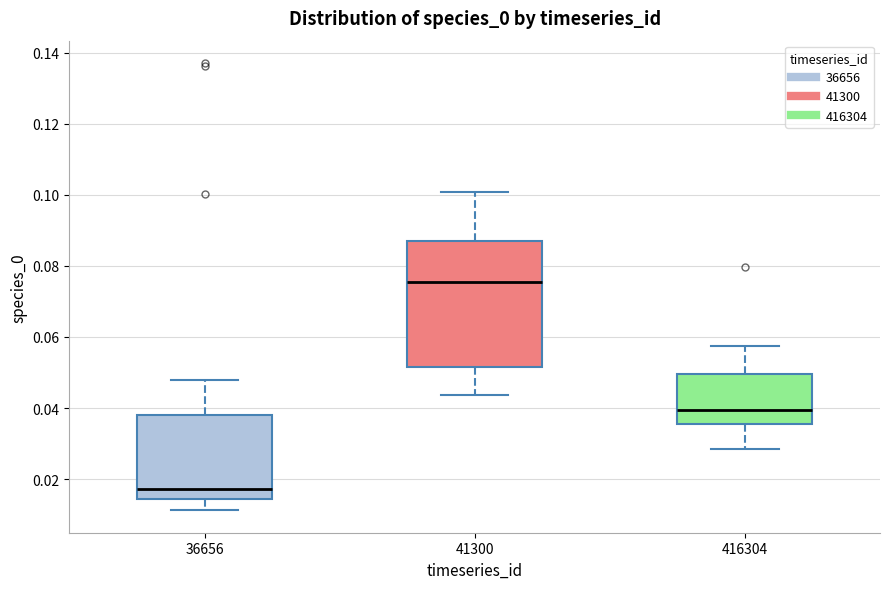

Where does the upper whisker of the box at x = 41300 end on the y-axis? The values are not printed on the chart, so give them approximately, as read against the axis.

0.100